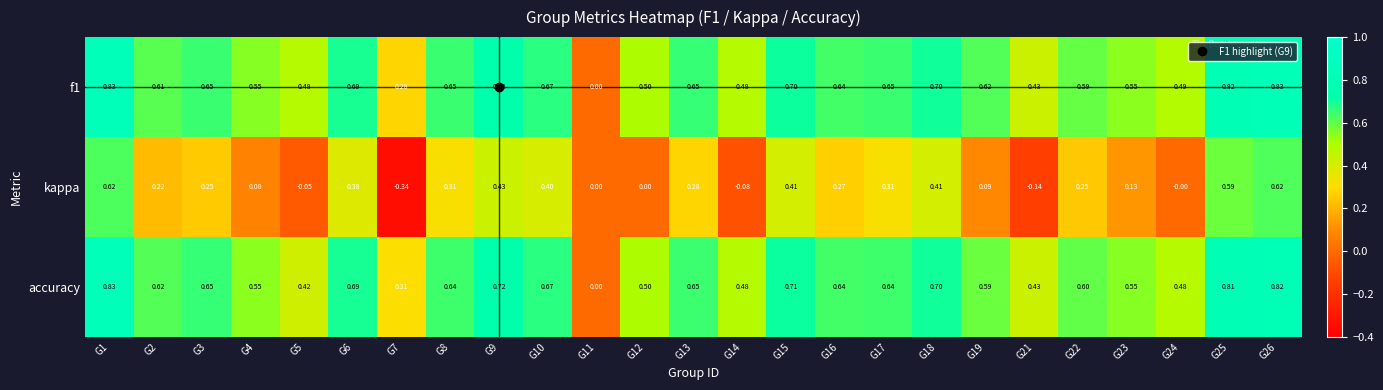

Which series has the widest spread of values?

kappa